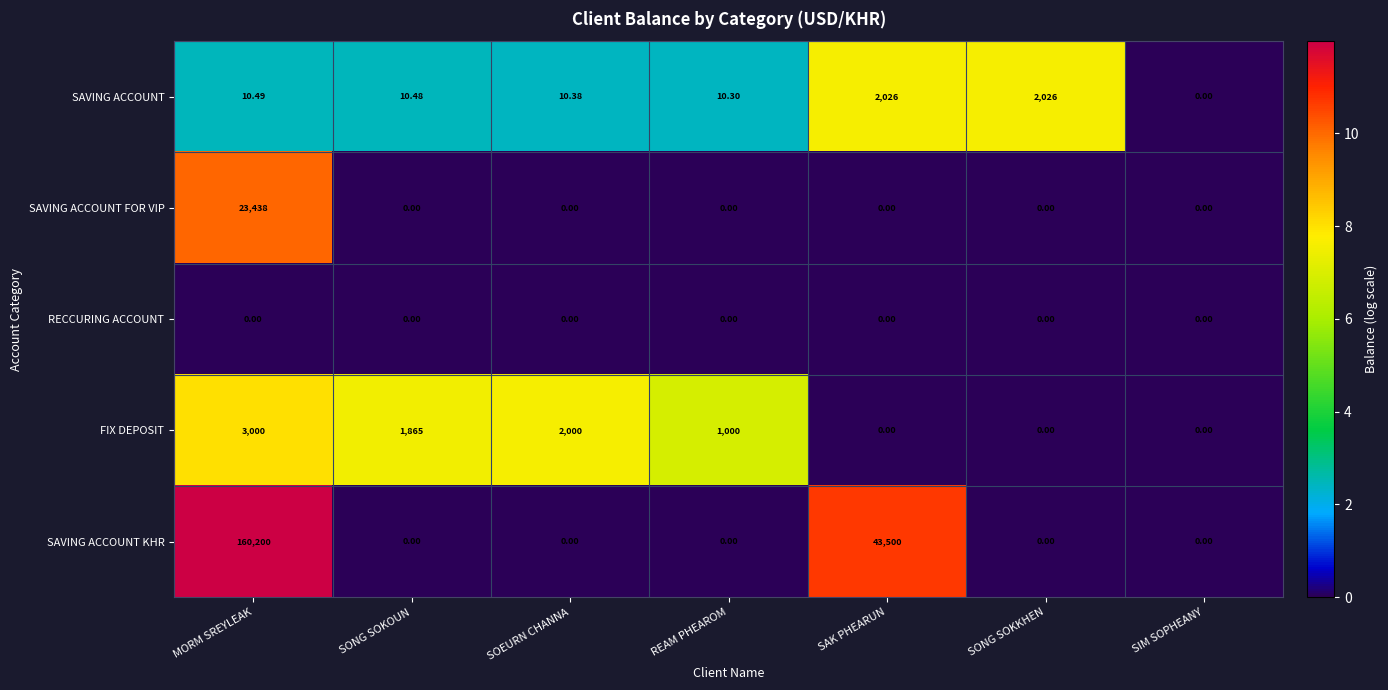

How many data points does each series have?

7